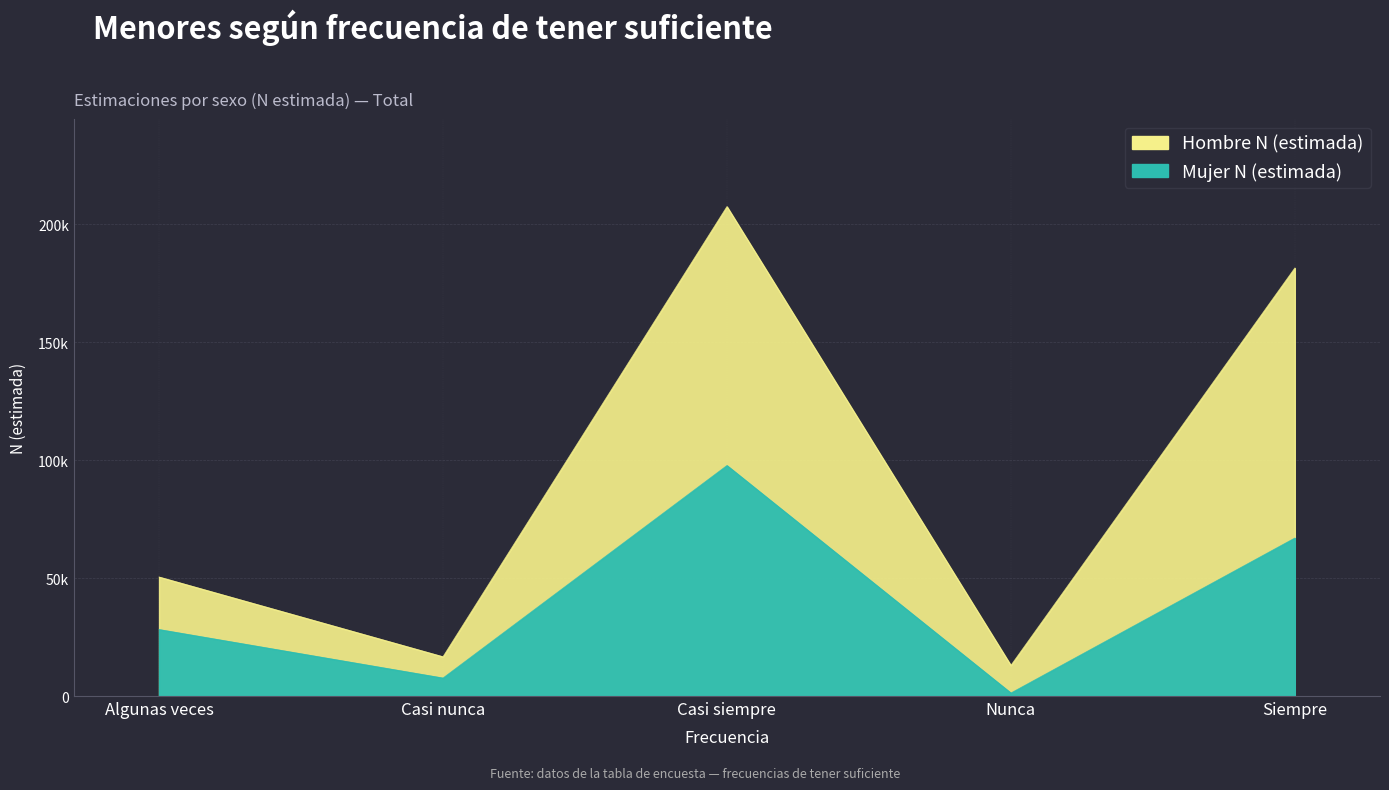

Rank the series by their average value, from lowest to highest.

Mujer N (estimada), Hombre N (estimada)